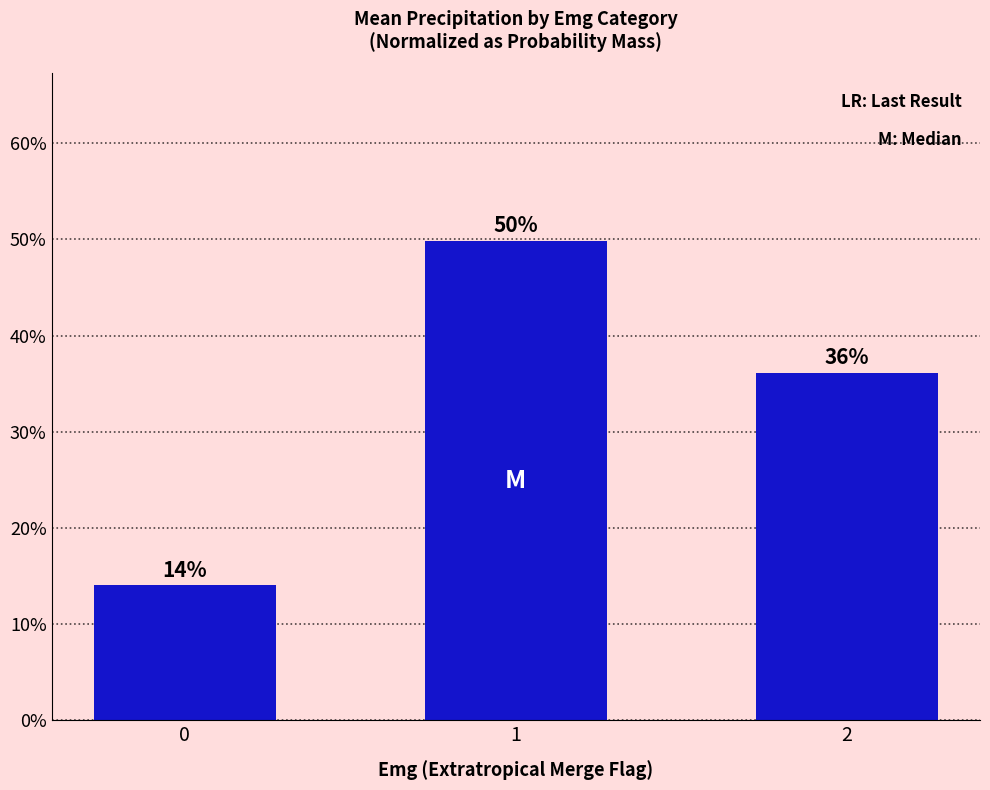

What is the average value?

0.3